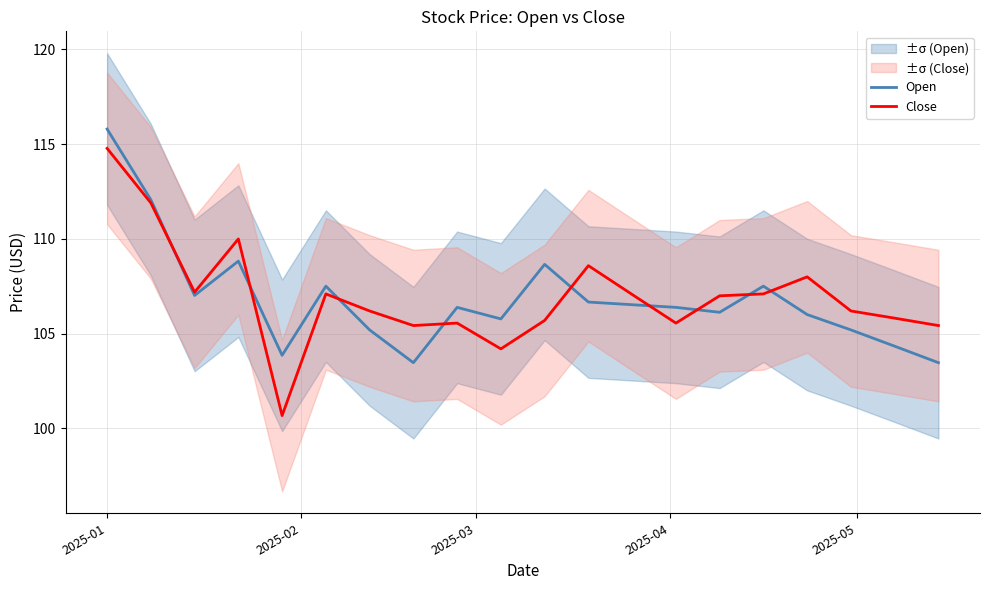

What is the highest value of the Open series?

115.8